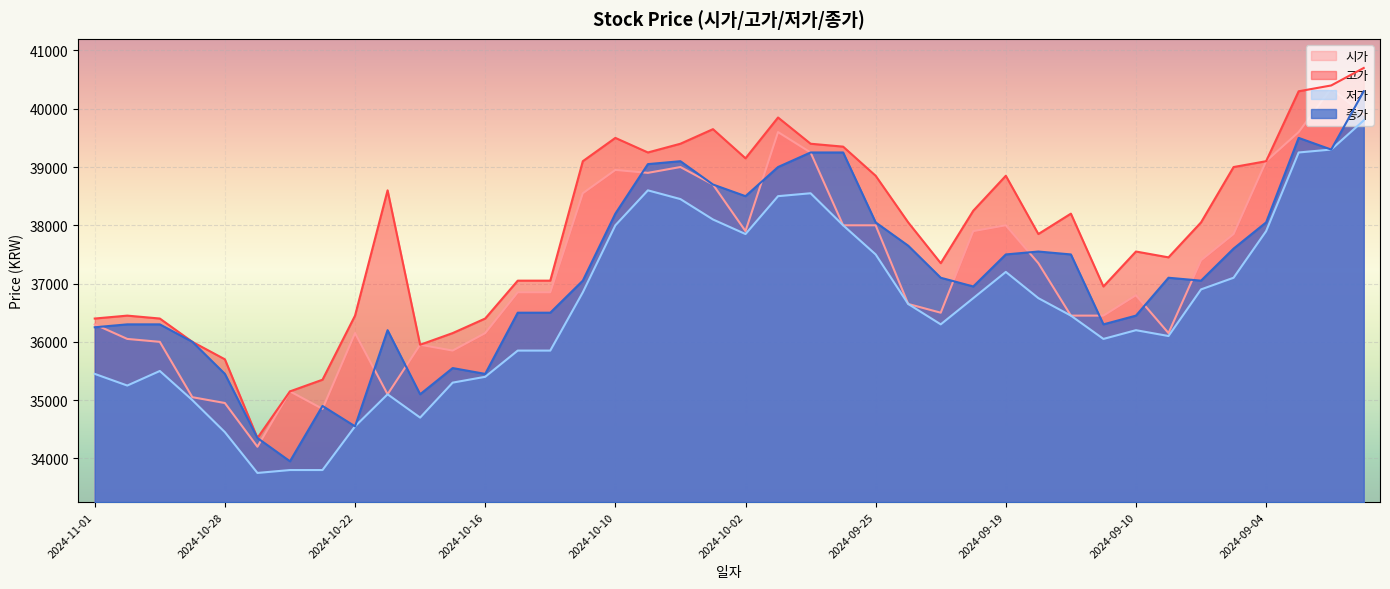

True or false: 저가 and 종가 intersect in this chart.

False